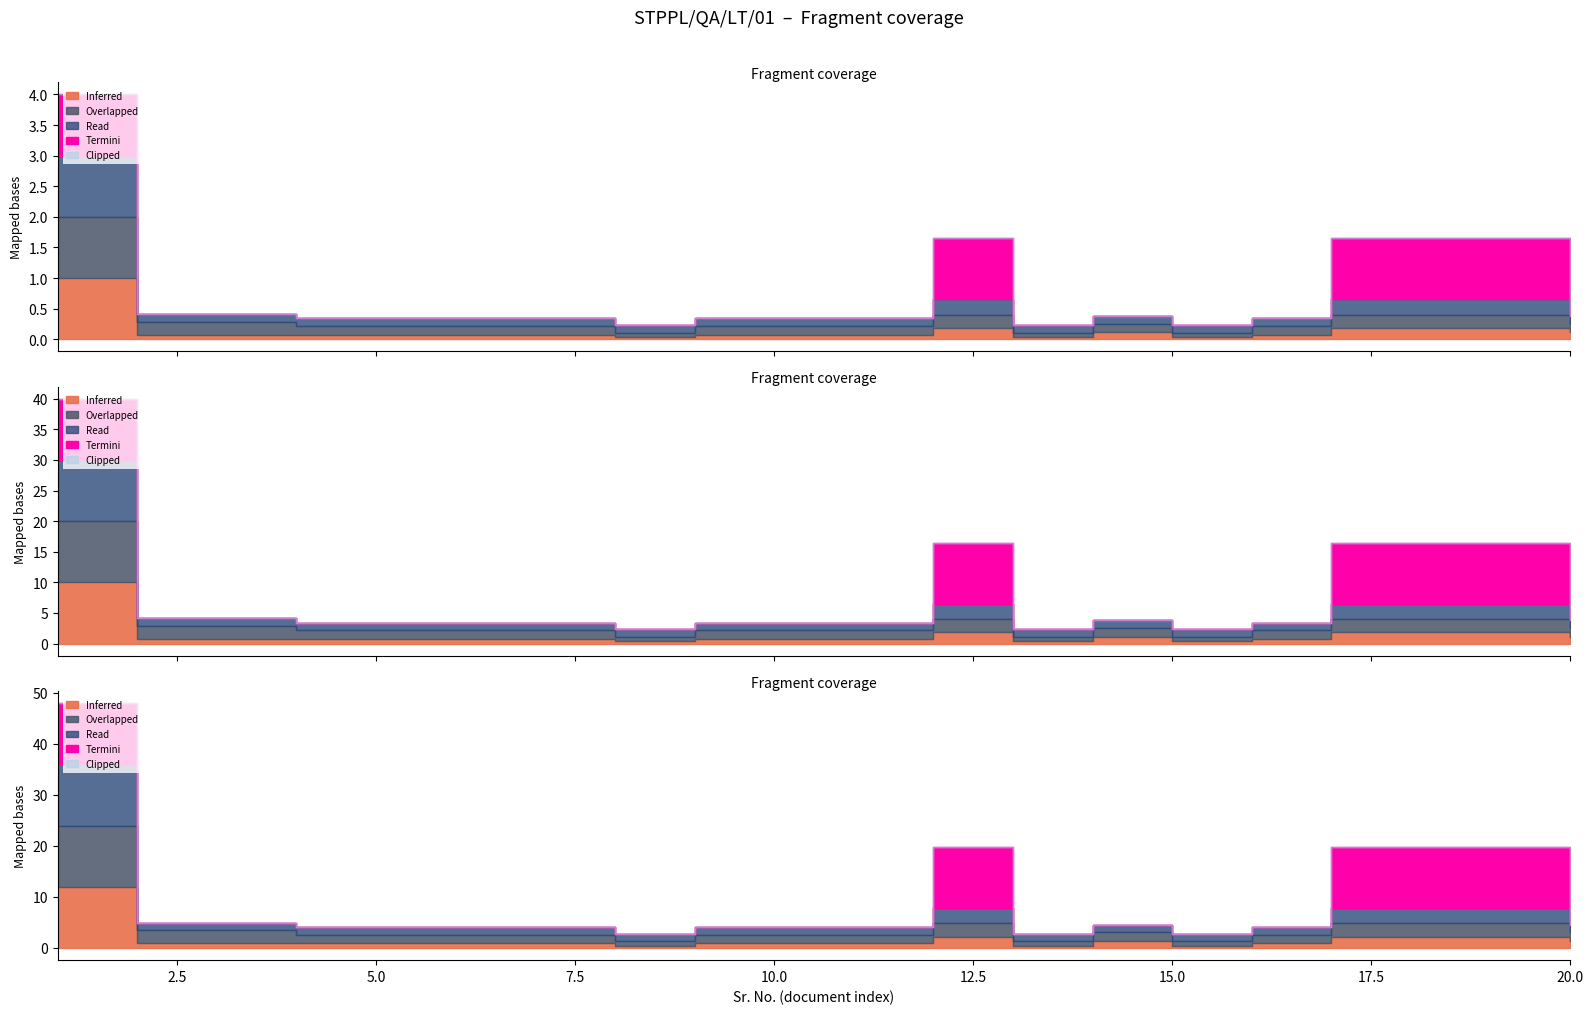

What is the difference between the Inferred values at 8 and 12?

1